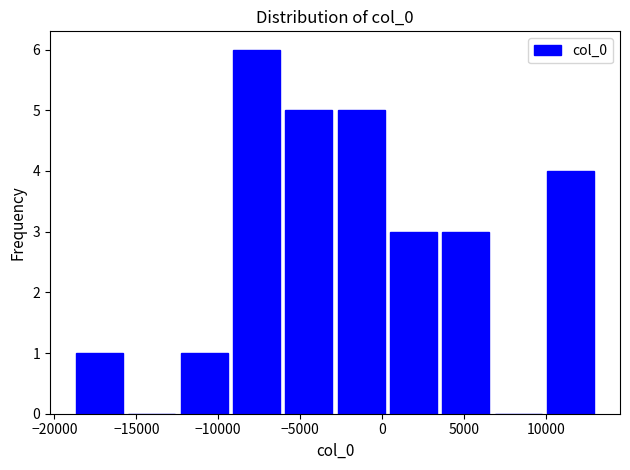

Reading left to right, transcribe this chart: for each bar, give the range it covers on the x-axis and its height. Neither the bar edges nor the heights are printed on the chart, so give them approximately, as read against the axes.

-18500 to -15500: 1
-15500 to -12500: 0
-12500 to -9000: 1
-9000 to -6000: 6
-6000 to -2500: 5
-2500 to 500: 5
500 to 3500: 3
3500 to 7000: 3
7000 to 10000: 0
10000 to 13500: 4